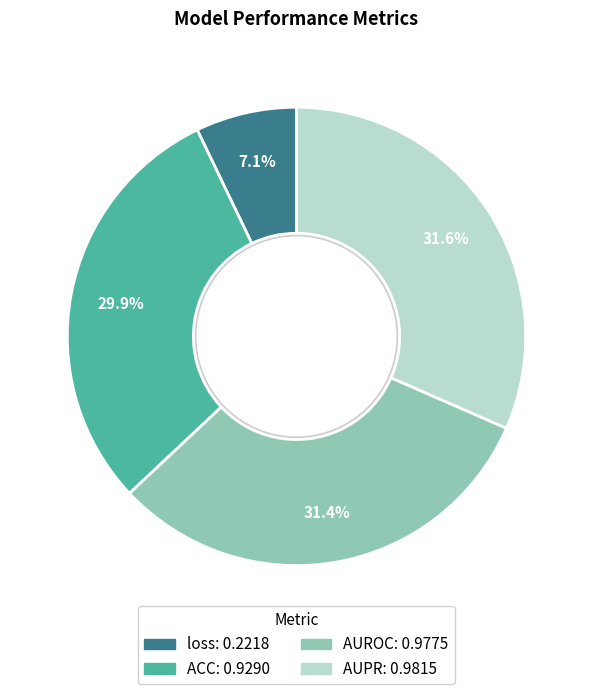

To the nearest percent, what is the combined percentage of ACC and AUROC?

61%